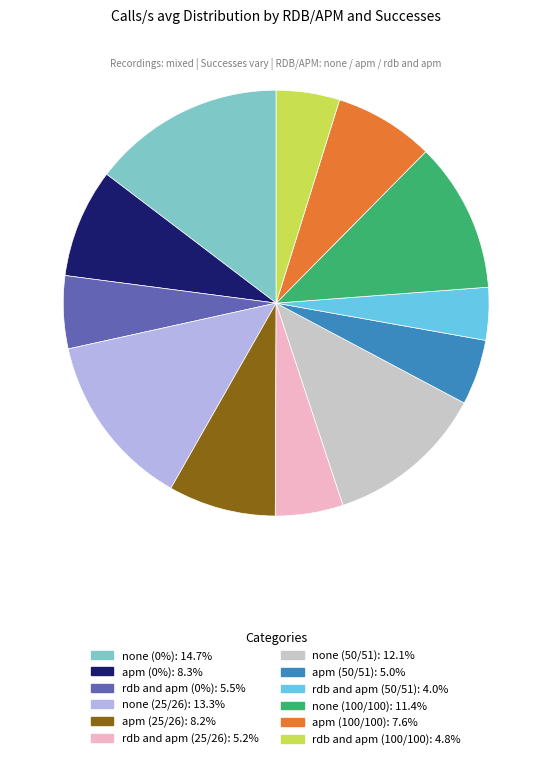

Combined, do none (100/100) and apm (50/51) account for over 50%?

No